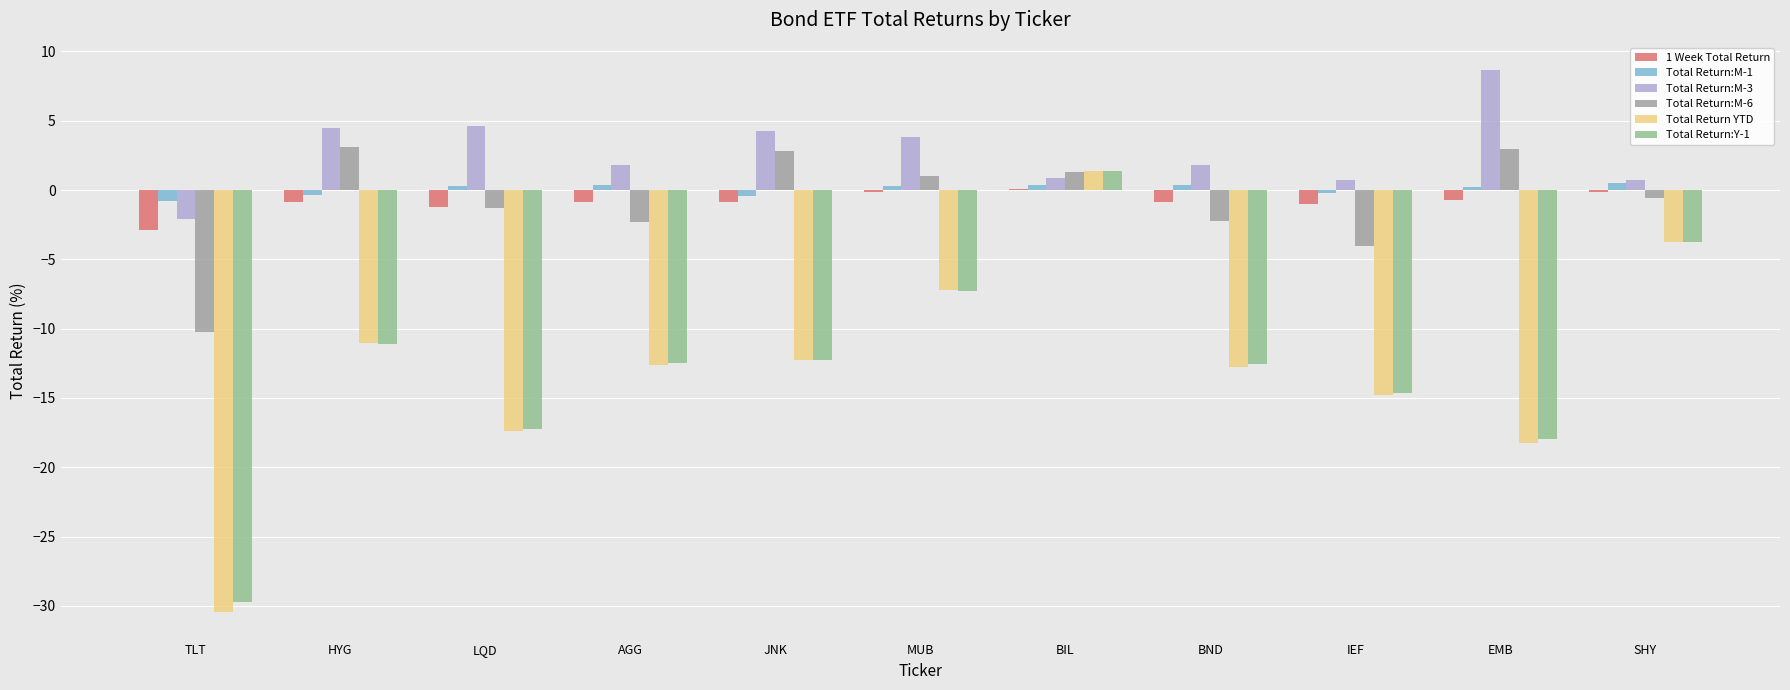

What is the spread (max minus min) of values at EMB?

26.9